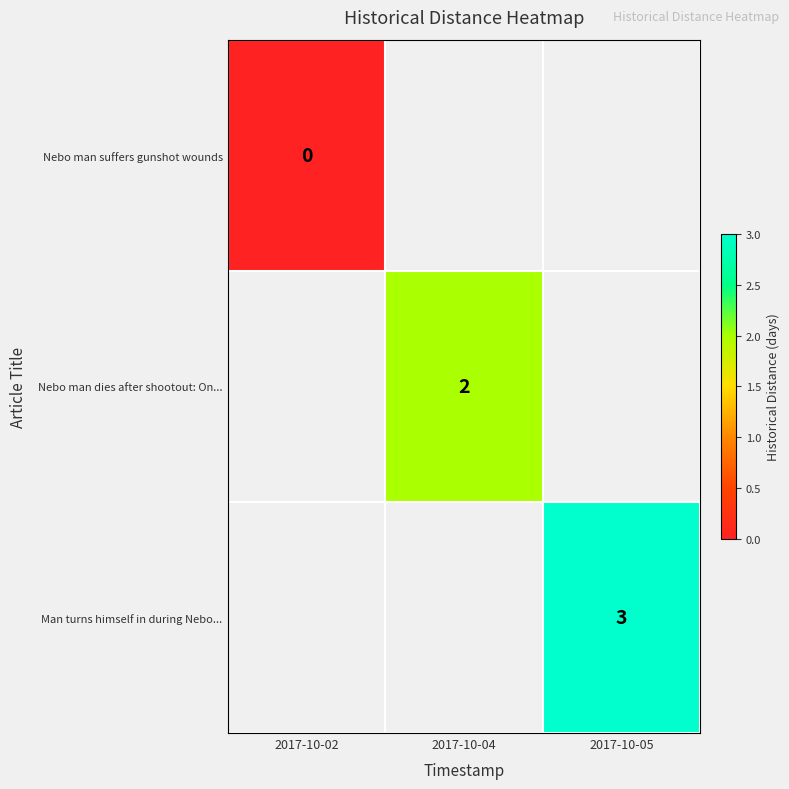

Is it true that Man turns himself in during Nebo... equals 2 at 2017-10-05?

False